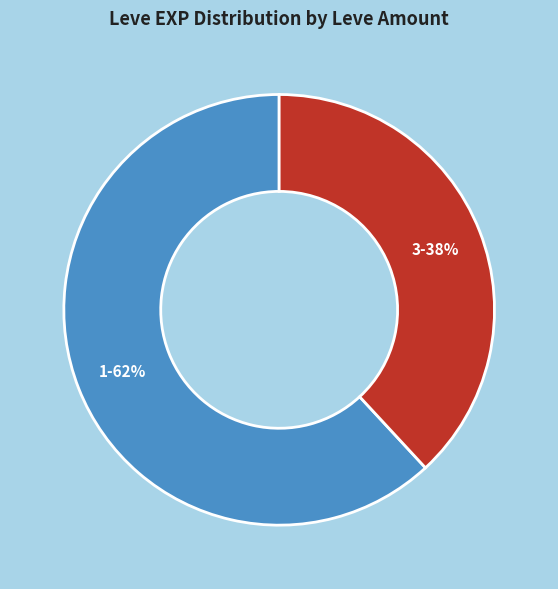

The 1 slice represents 74% of the pie. True or false?

False